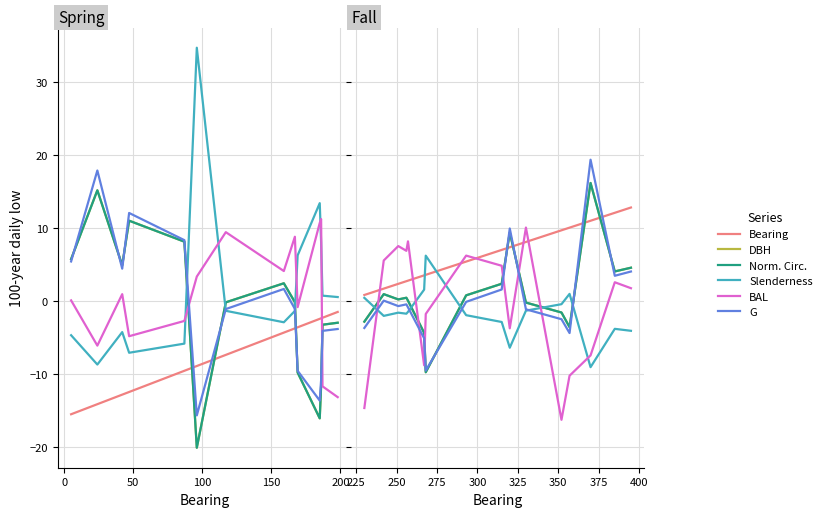

What position from the left is 0?

2